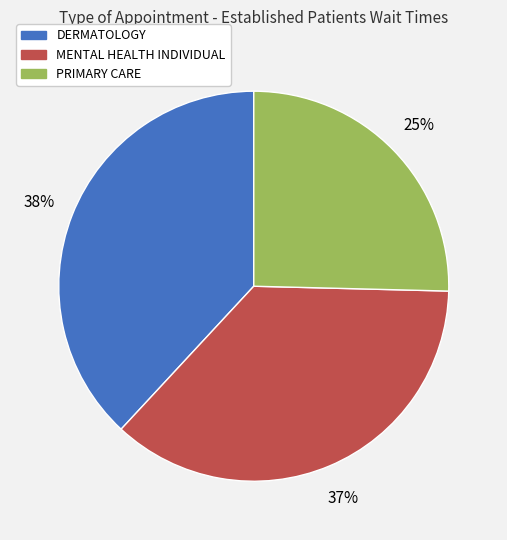

What is the largest slice in the pie chart?

DERMATOLOGY